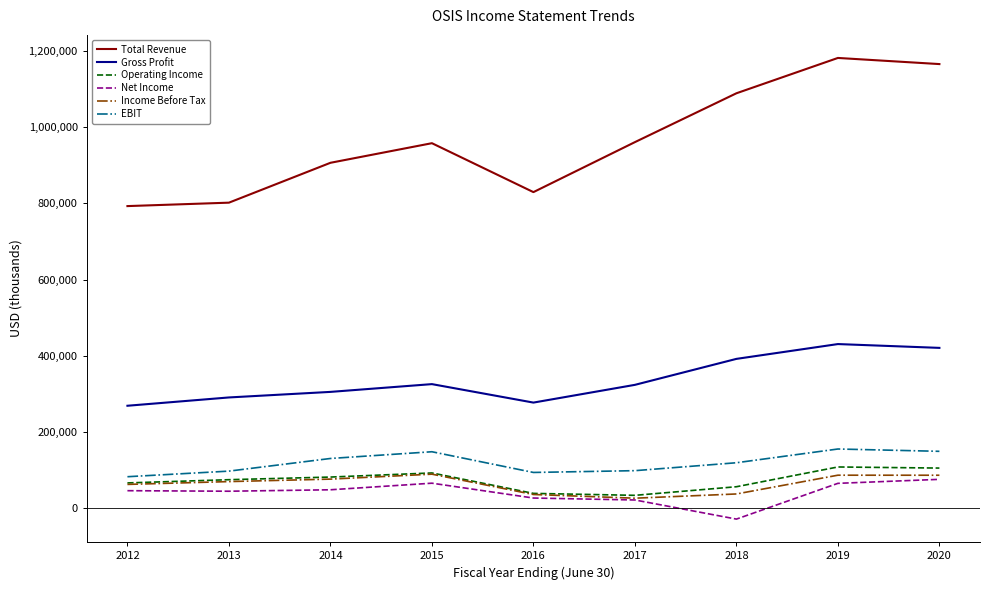

Rank the series by their maximum value, from lowest to highest.

Net Income, Income Before Tax, Operating Income, EBIT, Gross Profit, Total Revenue